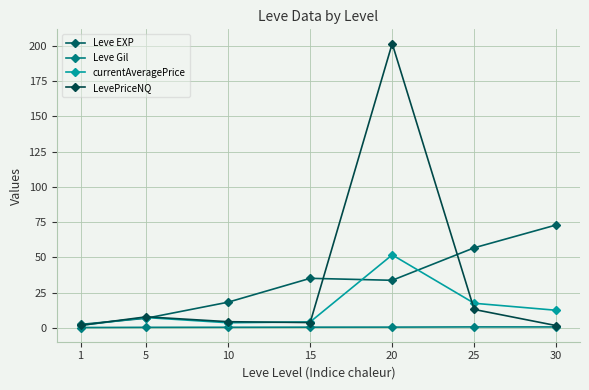

True or false: Leve EXP has more than 1 interior local peaks.

False